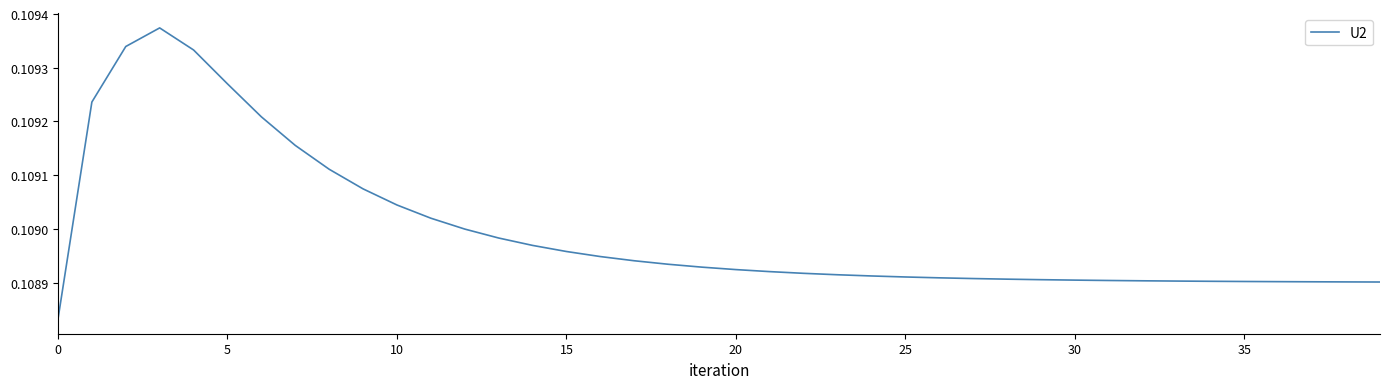

How many lines are shown in the chart?

1